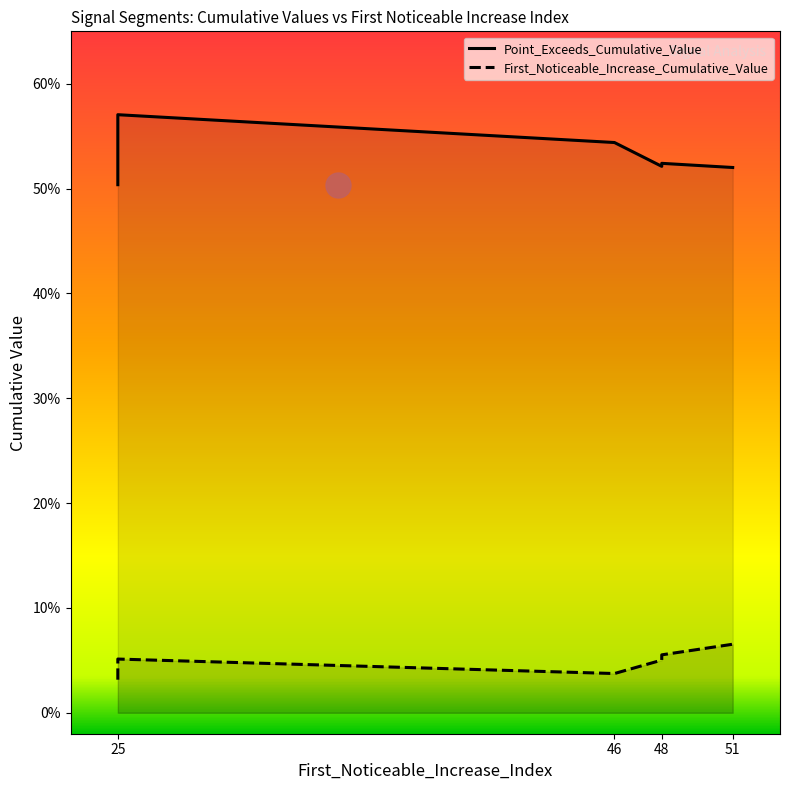

How many First_Noticeable_Increase_Cumulative_Value values are between 0 and 1?

10